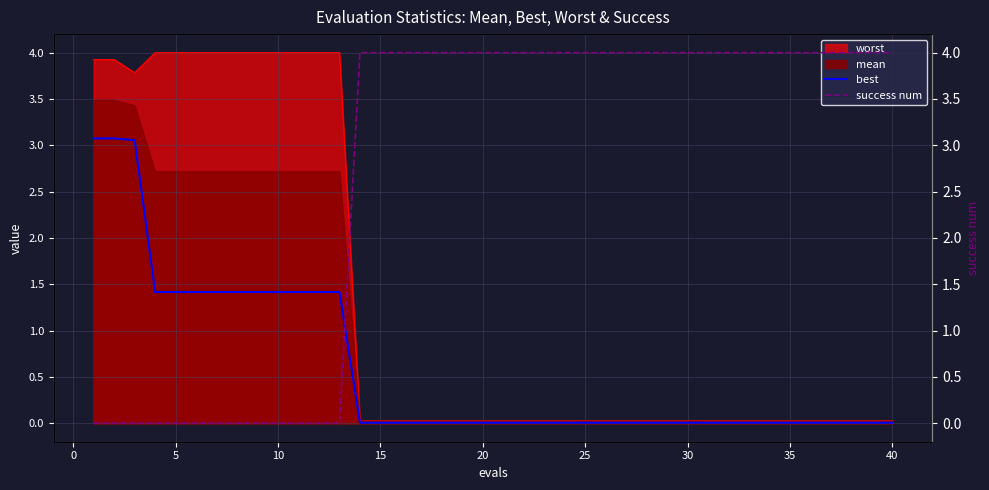

True or false: best has a value of 1.9 at 5.

False